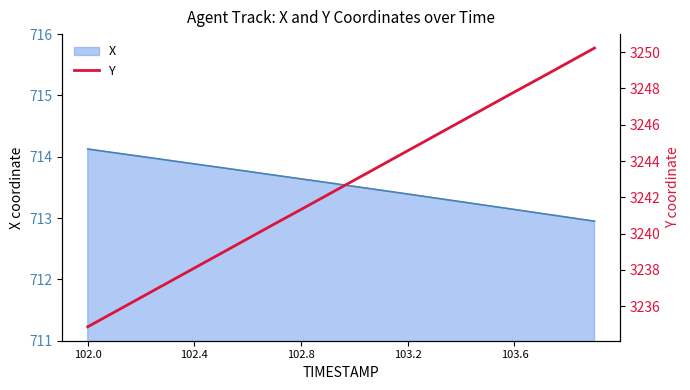

Which category has the lowest value across all series?

102.0